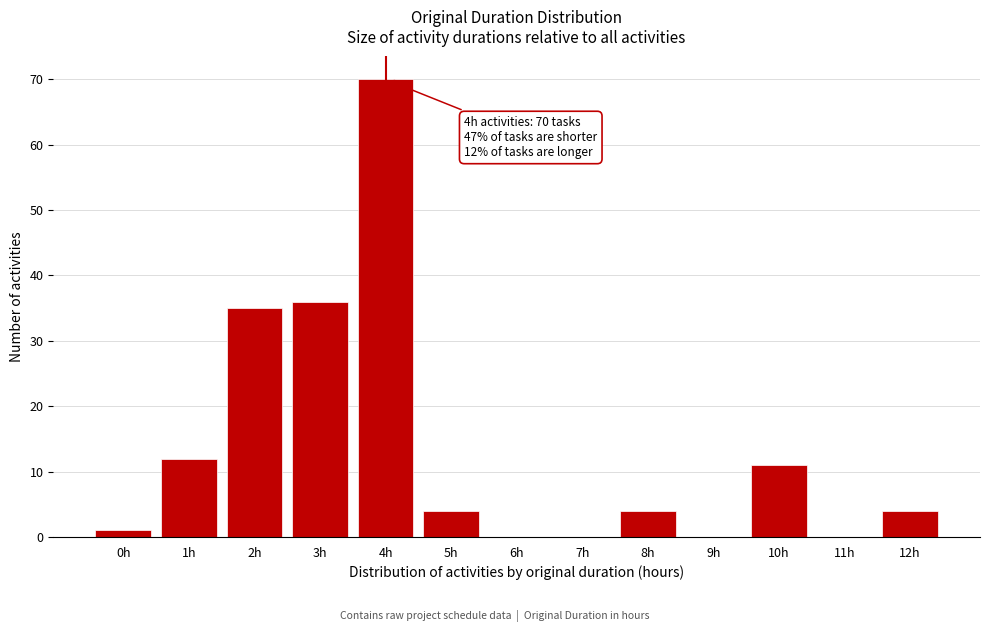

Reading right to left, what are all the values shown in this chart?

12h=4	11h=0	10h=11	9h=0	8h=4	7h=0	6h=0	5h=4	4h=70	3h=36	2h=35	1h=12	0h=1